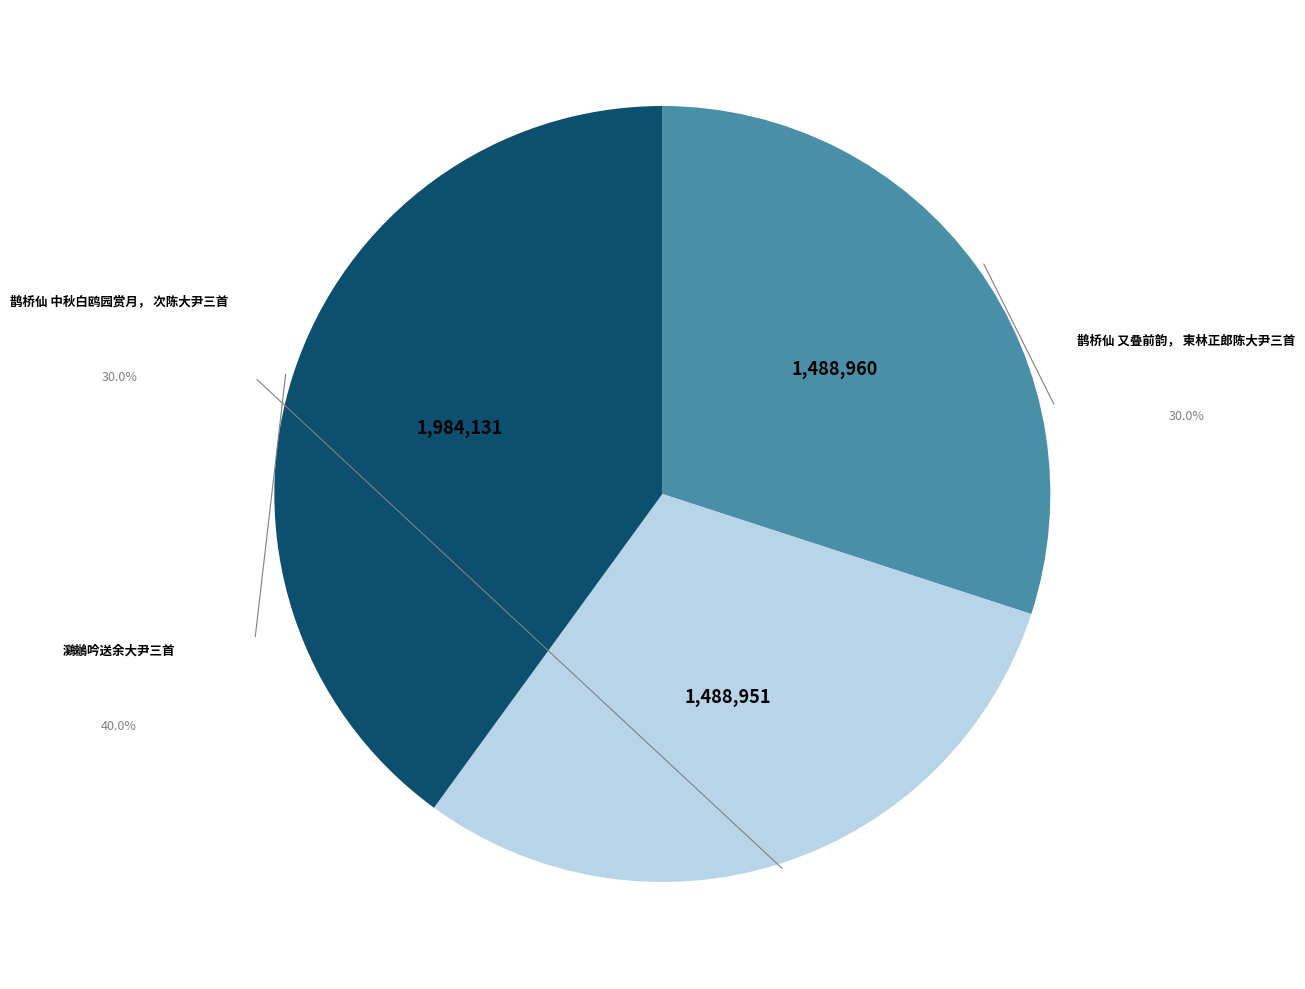

Is there a majority slice in this chart?

No